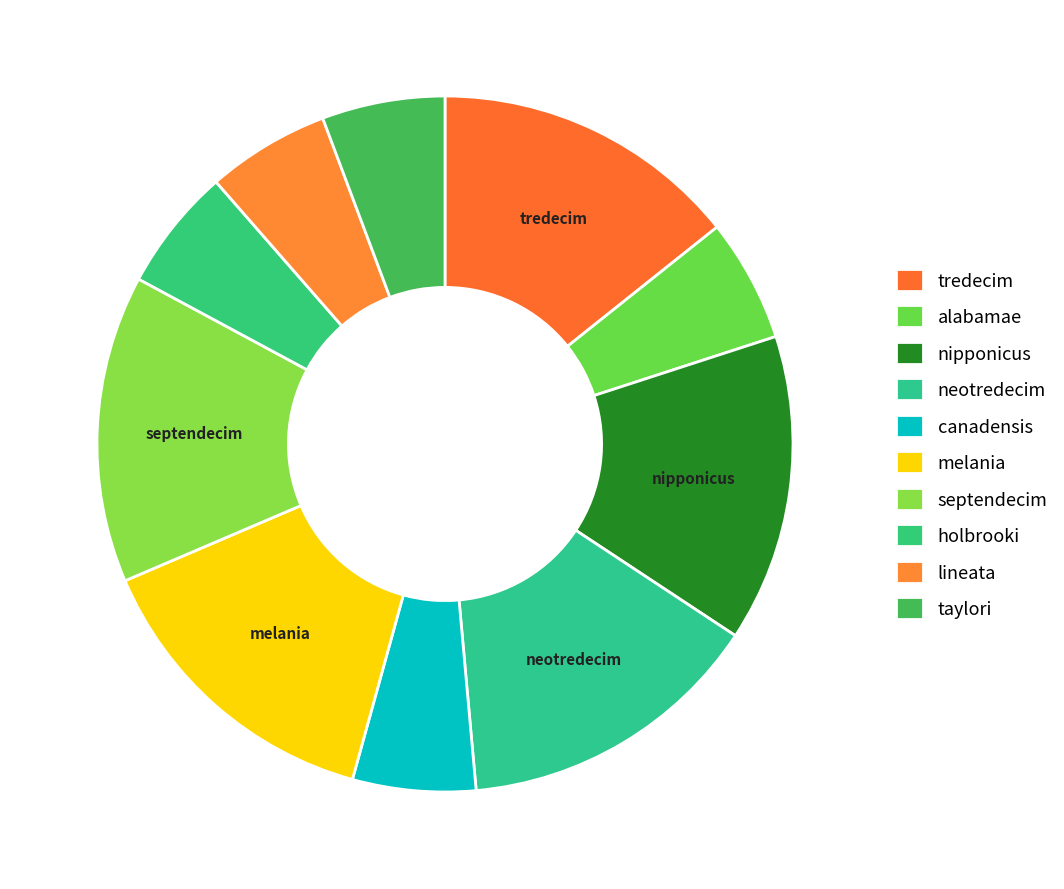

Which category has the smallest portion of the pie?

Alosa alabamae